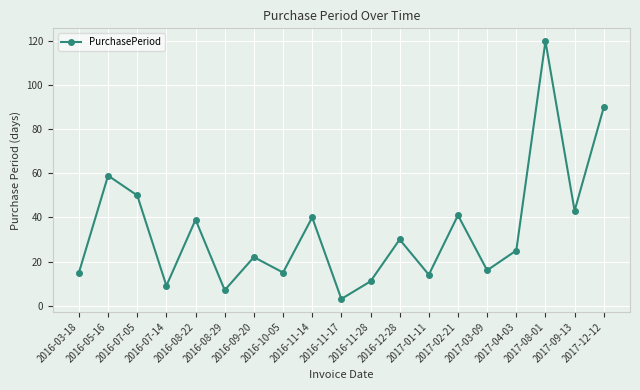

At which category does the chart reach its minimum across all series?

2016-11-17